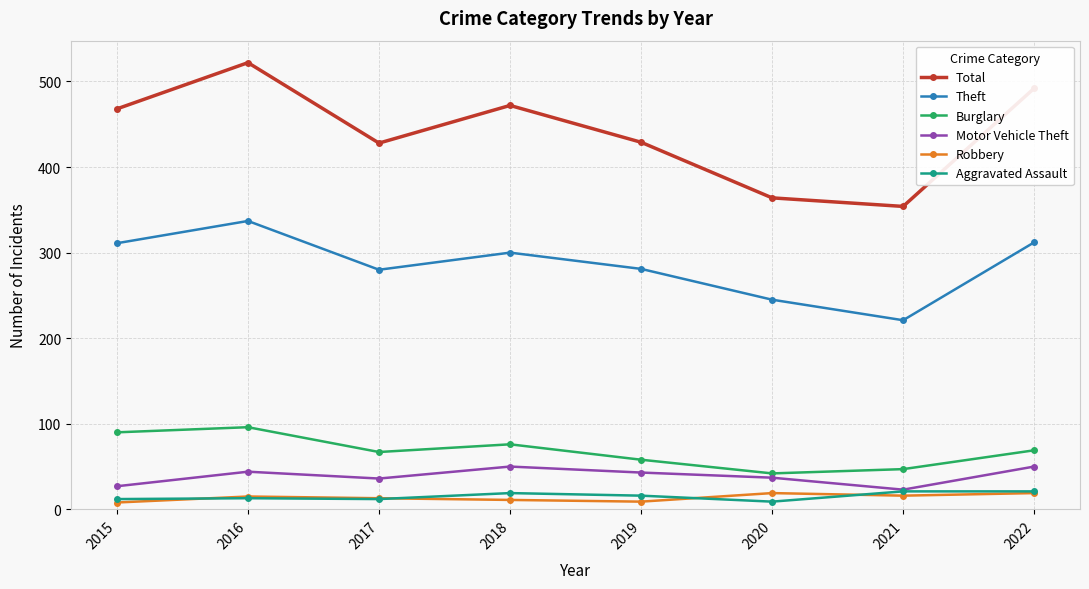

Which series changed the most between 2016 and 2022?

Total